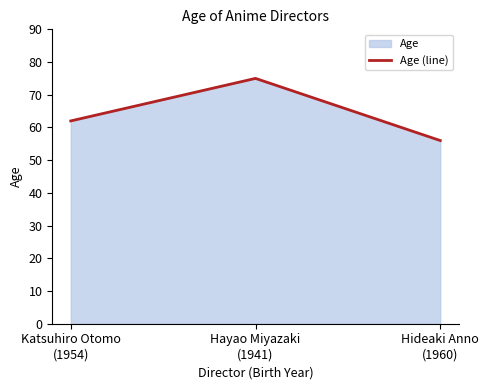

What is the change in value from Hayao Miyazaki
(1941) to Hideaki Anno
(1960)?

-19